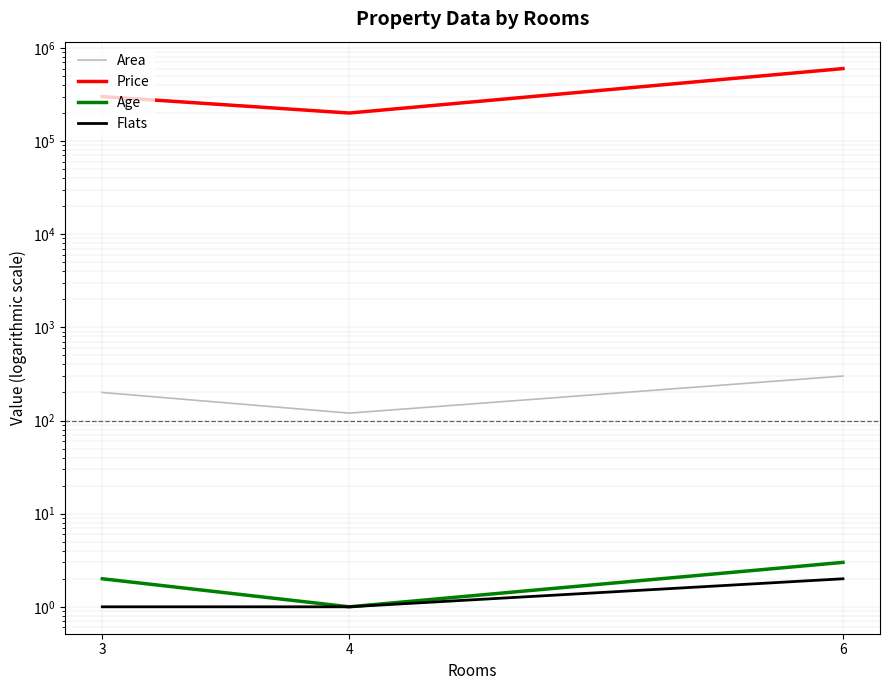

Does the chart have visible grid lines?

Yes